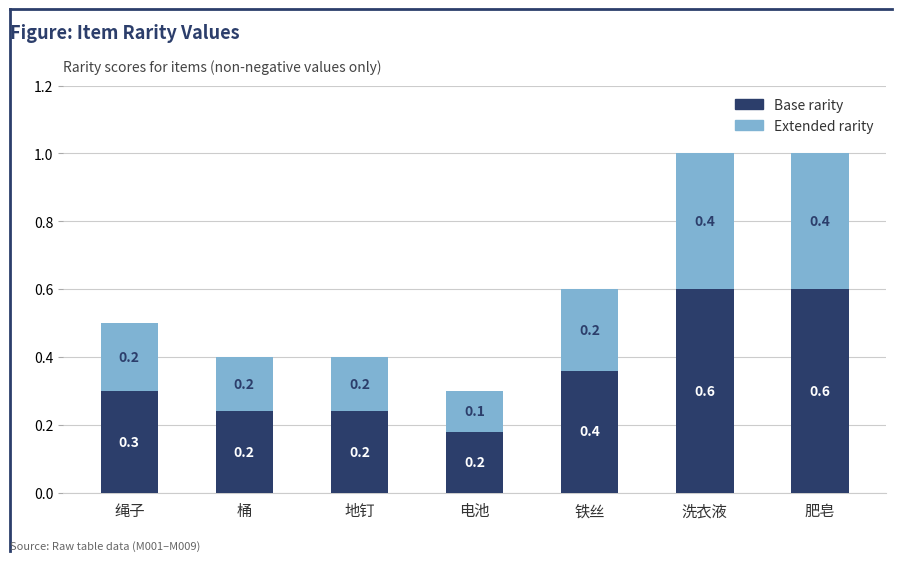

How many distinct data groups are displayed?

2